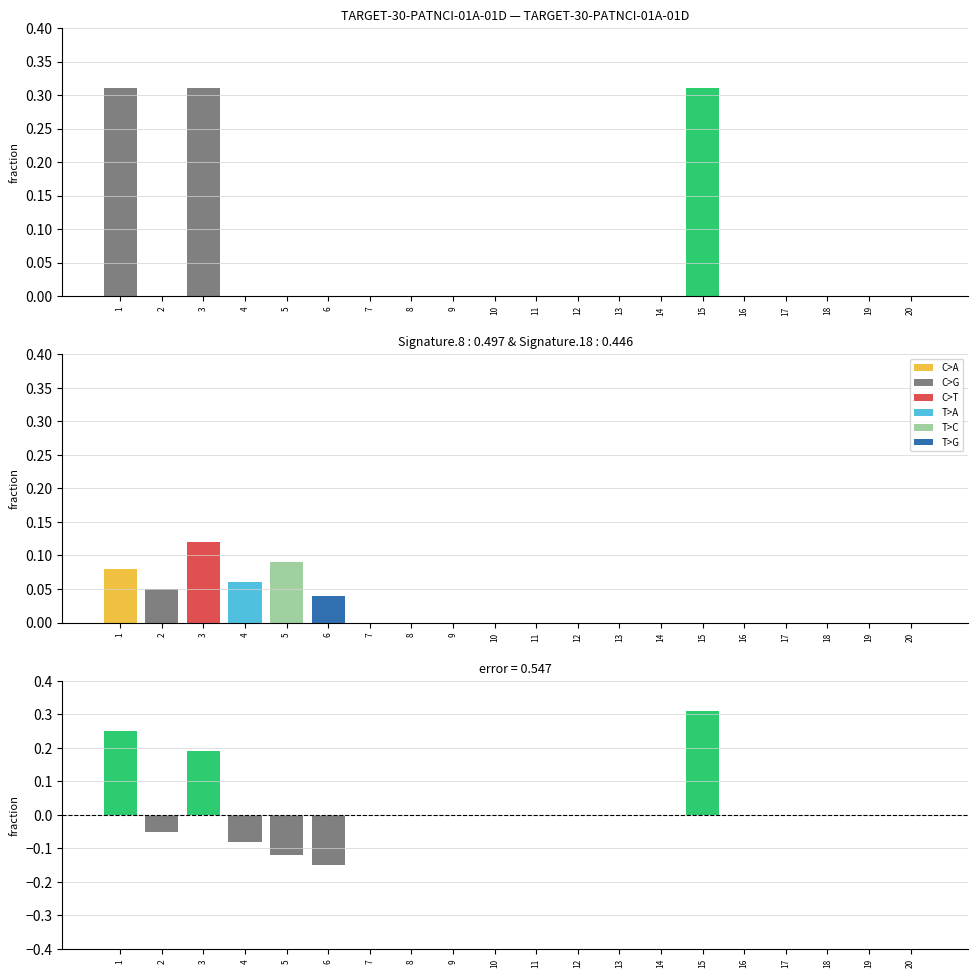

Does the chart contain any negative values?

Yes